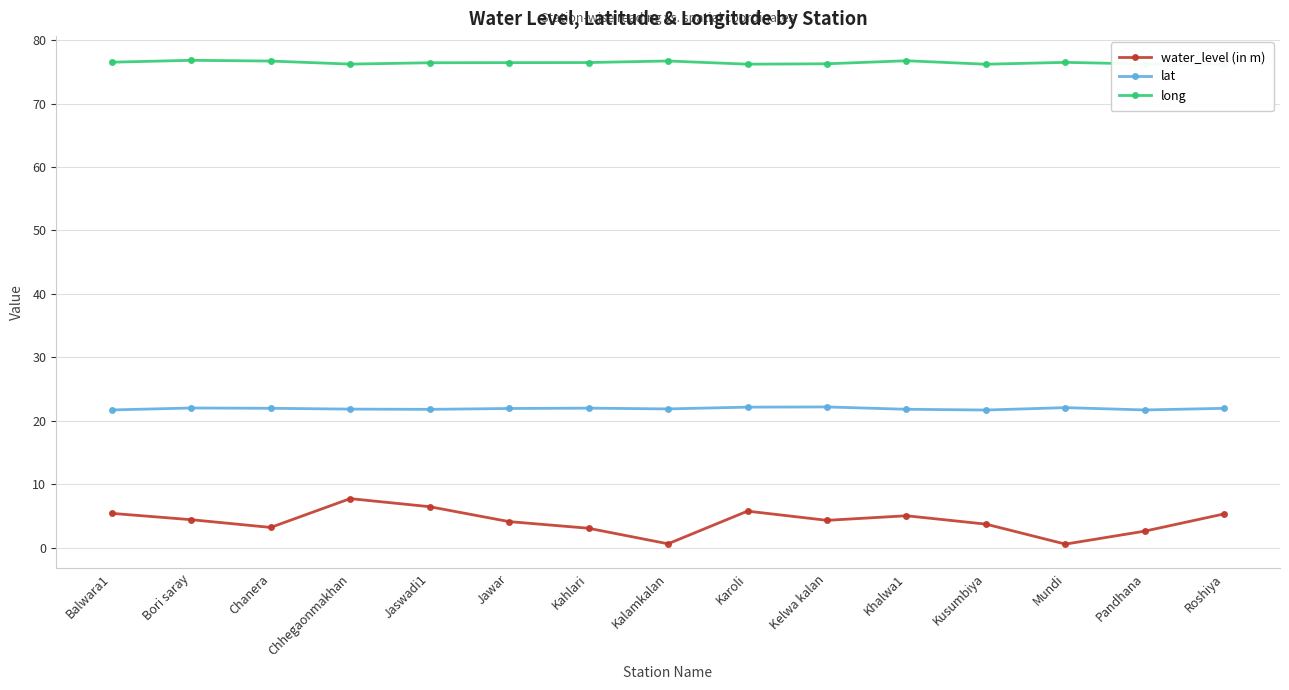

What is the average value of the lat series?

21.9